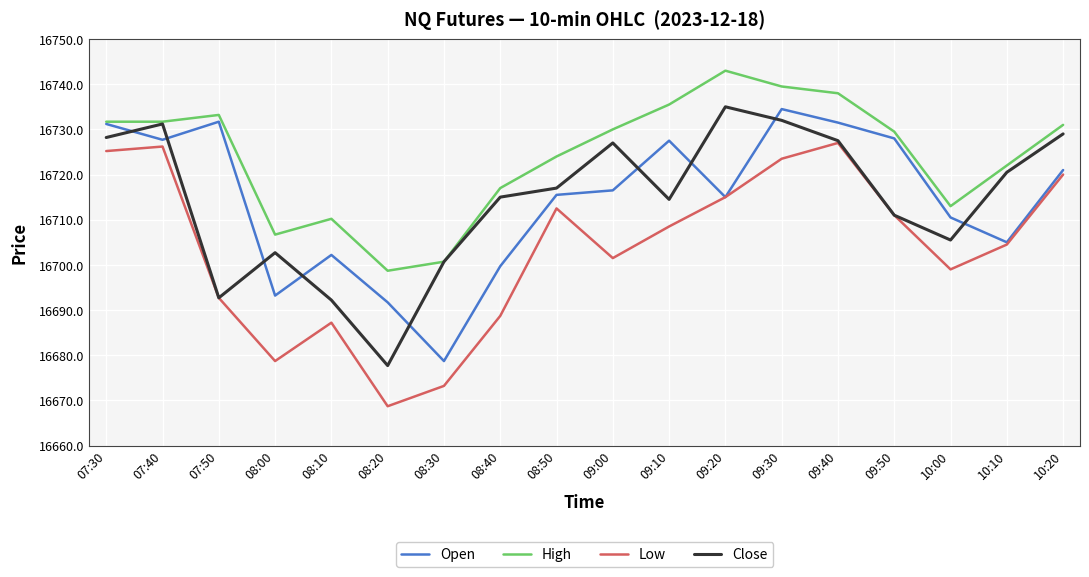

True or false: High and Low intersect in this chart.

False